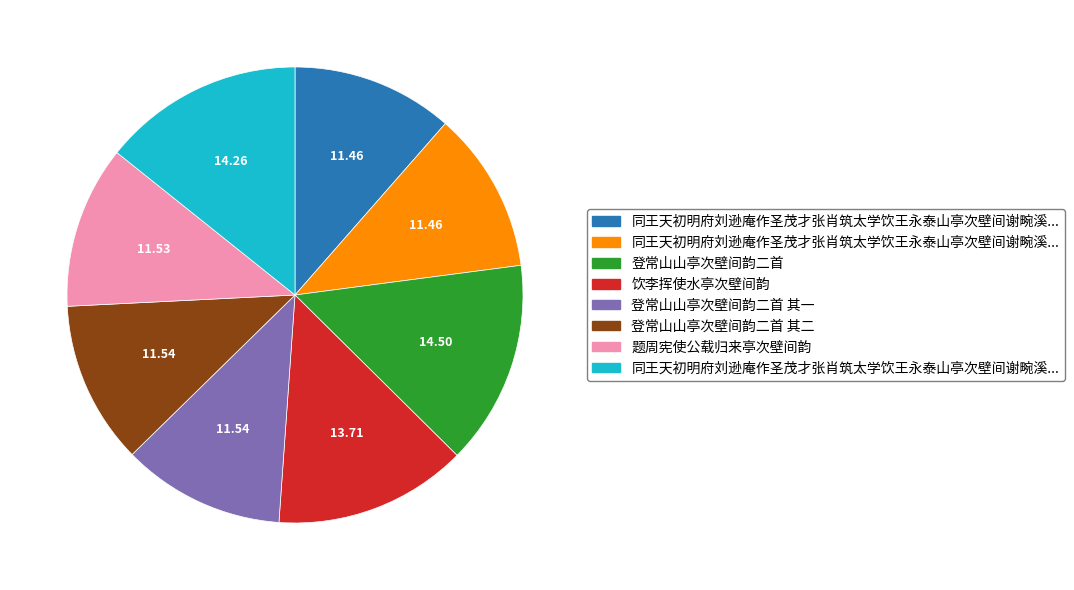

Is there any slice that represents more than half of the pie?

No